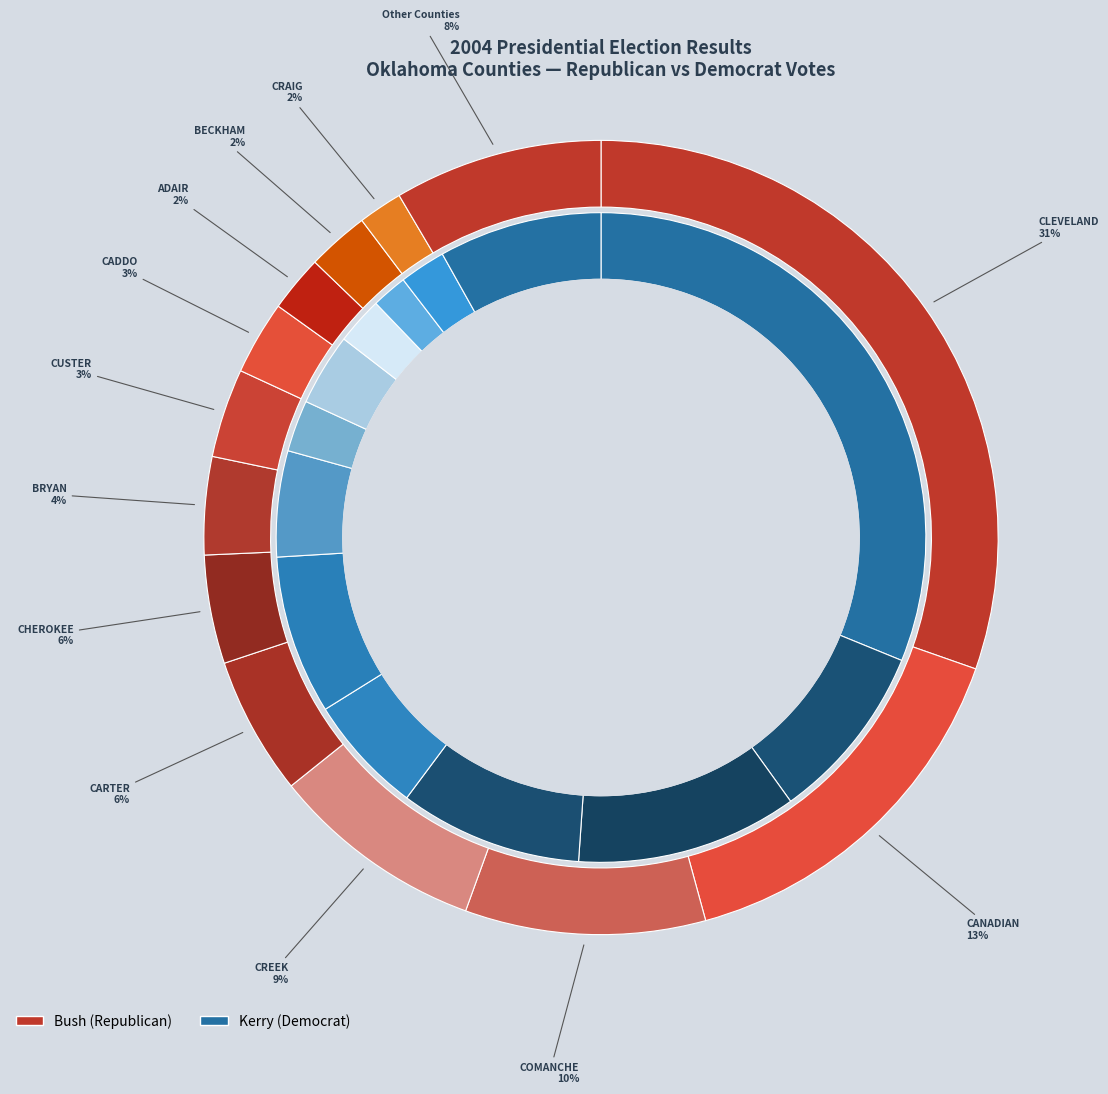

Is there any slice that represents more than half of the pie?

No